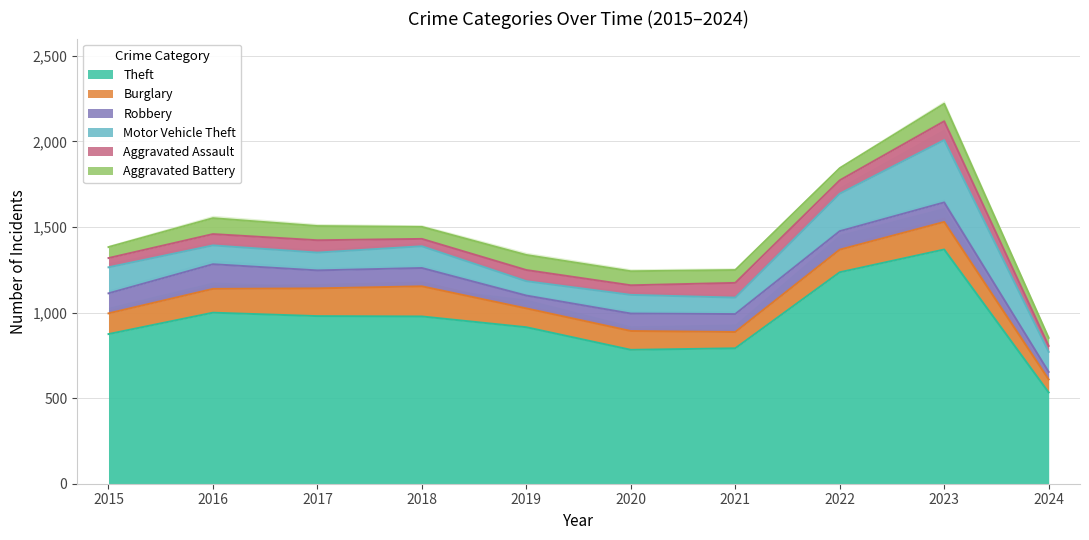

Does the chart have visible grid lines?

Yes